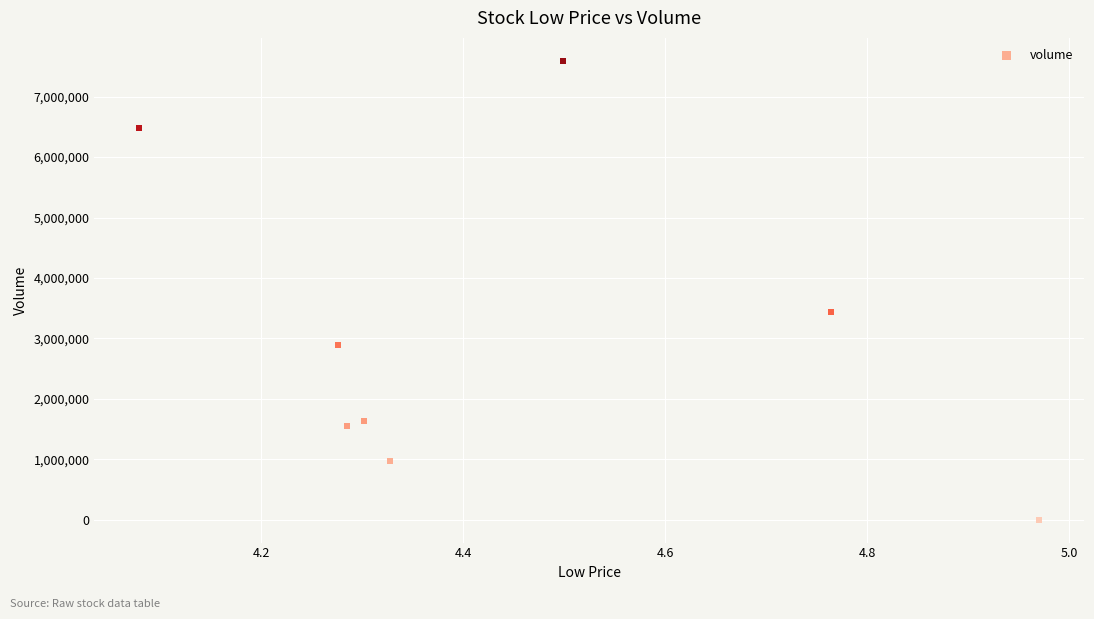

What Y value in the scatter plot is closest to 3796593?

3432776